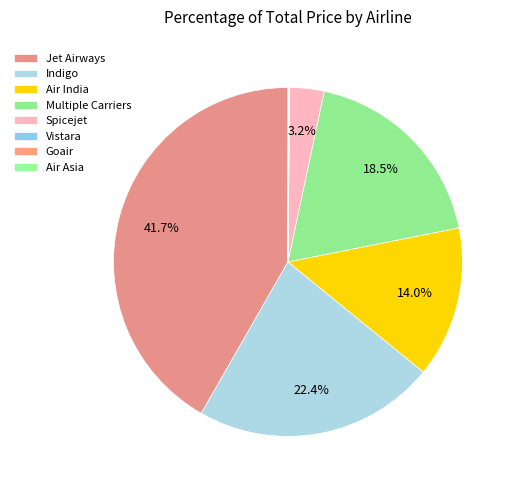

The Vistara slice represents 0% of the pie. True or false?

True